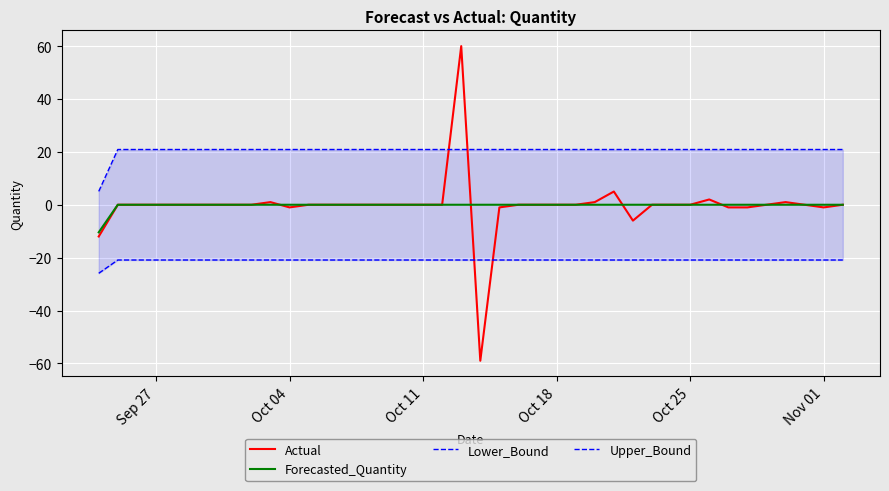

True or false: Forecasted_Quantity has more than 1 points higher than both neighbors.

False